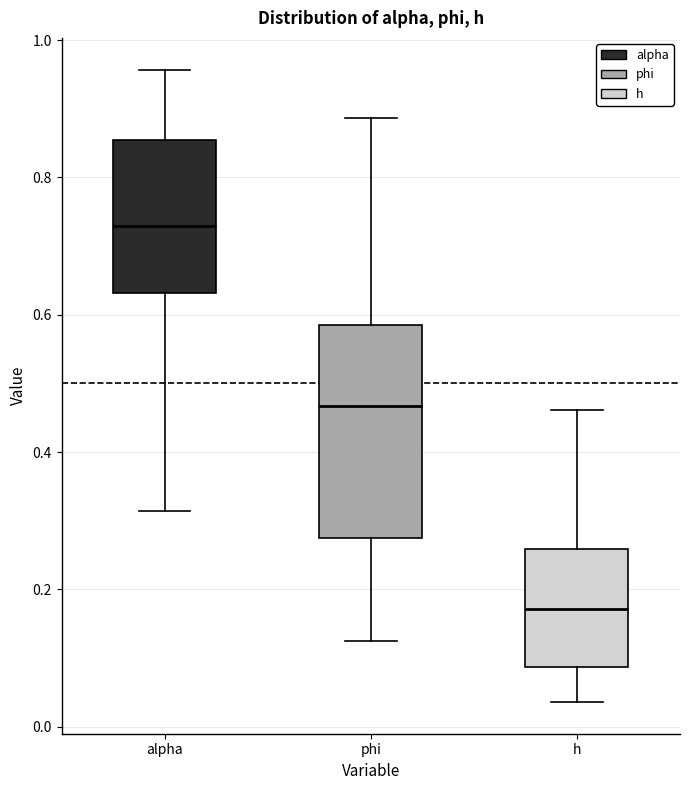

Which box has the lowest median line?

h